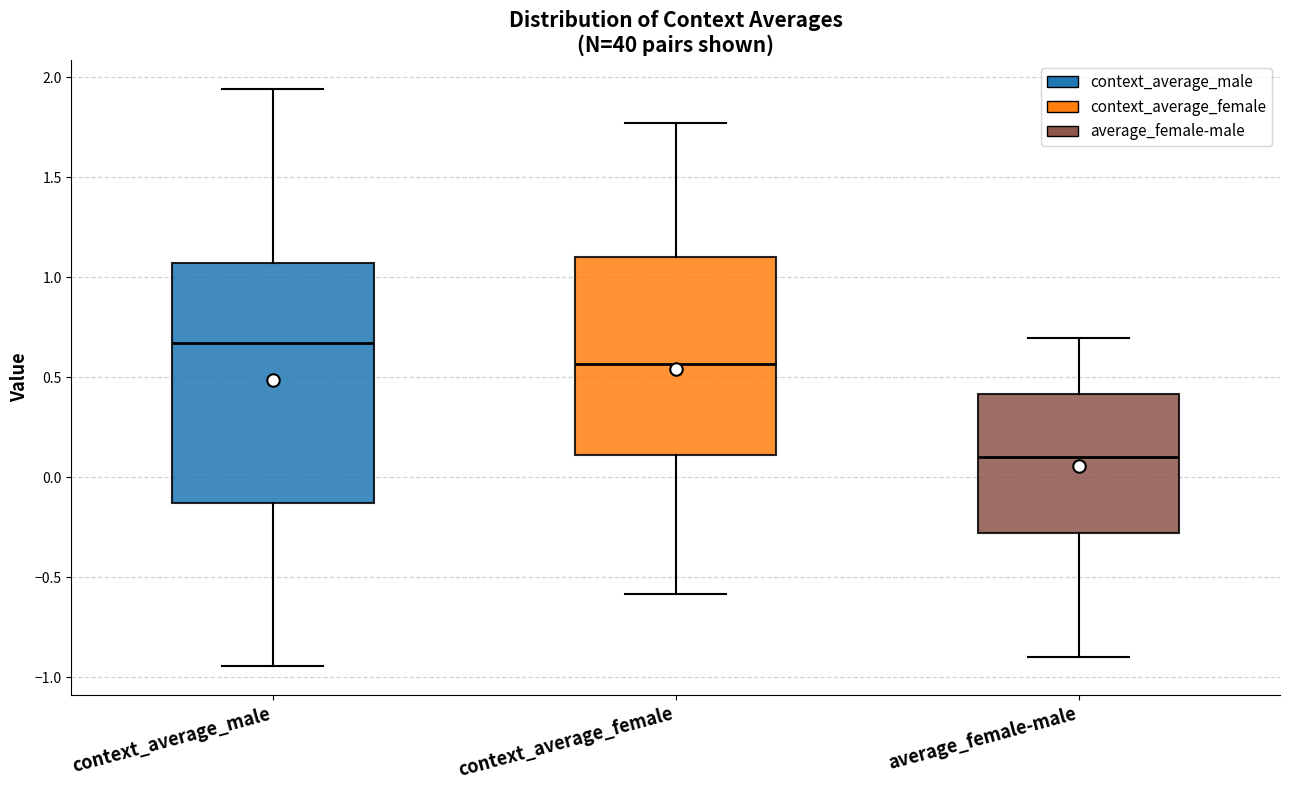

Which box's median line is the lowest?

average_female-male